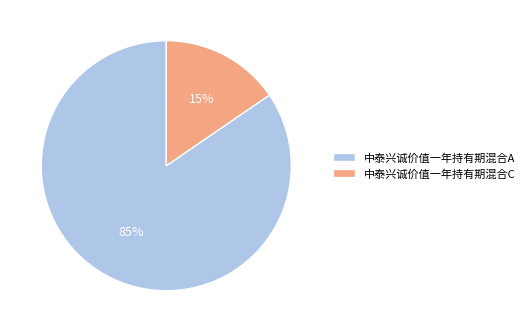

What is the largest slice in the pie chart?

中泰兴诚价值一年持有期混合A